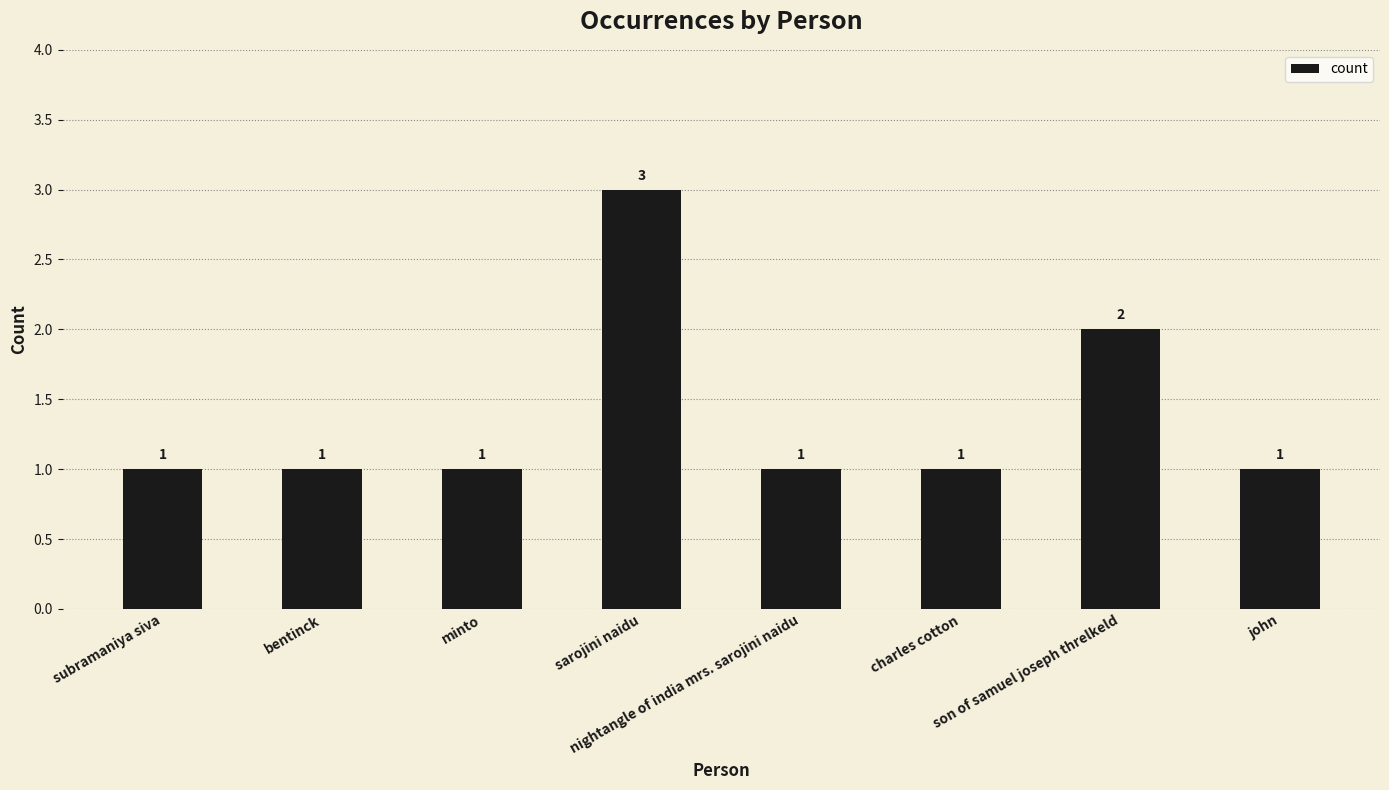

Approximately how many times larger is the value at sarojini naidu compared to nightangle of india mrs. sarojini naidu?

3.0